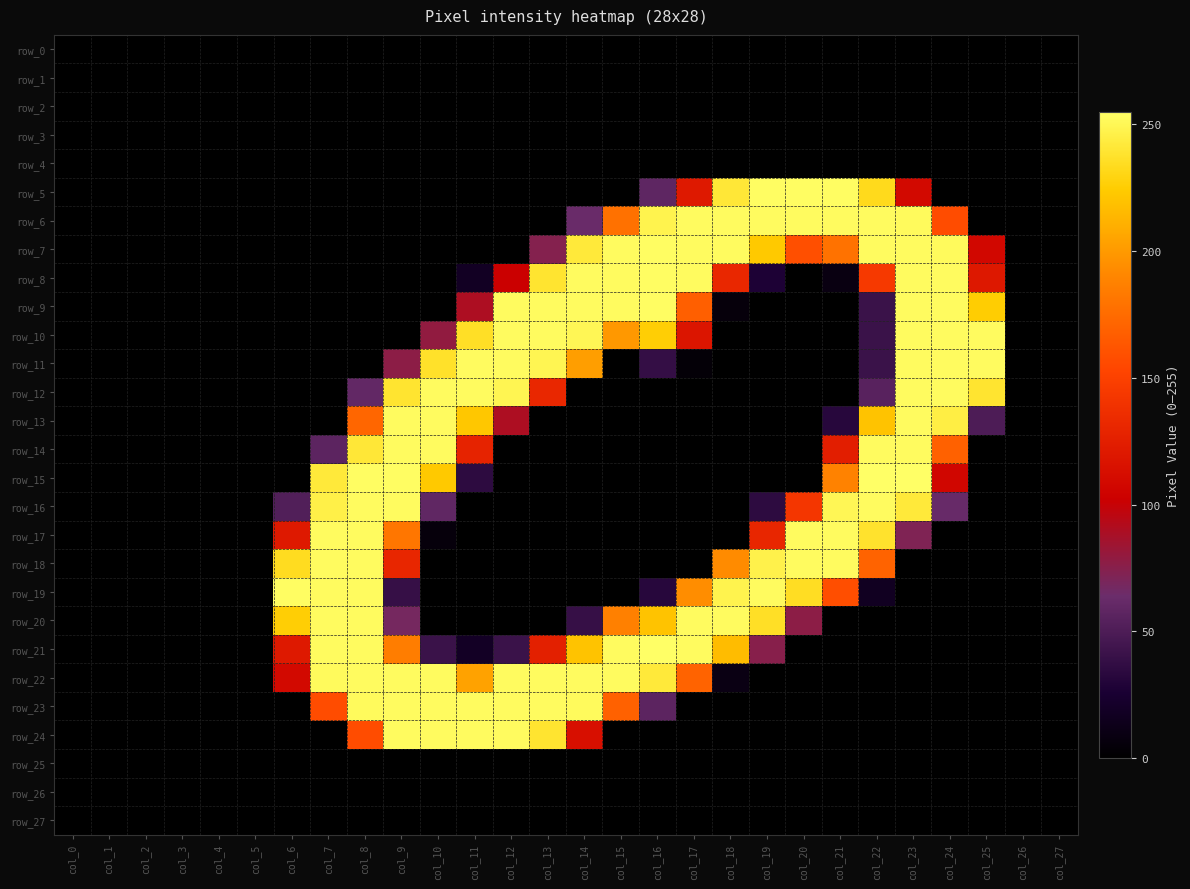

Reading right to left, what are all the values shown in this chart?

row_0: 0	0	0	0	0	0	0	0	0	0	0	0	0	0	0	0	0	0	0	0	0	0	0	0	0	0	0	0
row_1: 0	0	0	0	0	0	0	0	0	0	0	0	0	0	0	0	0	0	0	0	0	0	0	0	0	0	0	0
row_2: 0	0	0	0	0	0	0	0	0	0	0	0	0	0	0	0	0	0	0	0	0	0	0	0	0	0	0	0
row_3: 0	0	0	0	0	0	0	0	0	0	0	0	0	0	0	0	0	0	0	0	0	0	0	0	0	0	0	0
row_4: 0	0	0	0	0	0	0	0	0	0	0	0	0	0	0	0	0	0	0	0	0	0	0	0	0	0	0	0
row_5: 0	0	0	0	109	233	254	254	254	241	121	58	0	0	0	0	0	0	0	0	0	0	0	0	0	0	0	0
row_6: 0	0	0	157	252	253	253	253	253	253	253	248	178	63	0	0	0	0	0	0	0	0	0	0	0	0	0	0
row_7: 0	0	108	252	253	253	179	159	223	253	253	254	253	242	74	0	0	0	0	0	0	0	0	0	0	0	0	0
row_8: 0	0	120	253	253	144	9	0	27	131	253	254	253	253	239	102	18	0	0	0	0	0	0	0	0	0	0	0
row_9: 0	0	225	253	253	41	0	0	0	6	168	254	253	253	253	253	90	0	0	0	0	0	0	0	0	0	0	0
row_10: 0	0	253	253	253	41	0	0	0	0	118	226	199	250	253	253	236	79	0	0	0	0	0	0	0	0	0	0
row_11: 0	0	253	253	253	41	0	0	0	0	4	38	0	202	249	253	253	237	77	0	0	0	0	0	0	0	0	0
row_12: 0	0	239	253	253	55	0	0	0	0	0	0	0	0	131	249	253	253	239	60	0	0	0	0	0	0	0	0
row_13: 0	0	50	245	253	220	32	0	0	0	0	0	0	0	0	90	222	253	253	172	0	0	0	0	0	0	0	0
row_14: 0	0	0	169	253	253	125	0	0	0	0	0	0	0	0	0	128	253	253	241	57	0	0	0	0	0	0	0
row_15: 0	0	0	107	255	255	188	0	0	0	0	0	0	0	0	0	35	223	254	254	242	0	0	0	0	0	0	0
row_16: 0	0	0	62	242	253	250	142	35	0	0	0	0	0	0	0	0	59	253	253	246	52	0	0	0	0	0	0
row_17: 0	0	0	0	72	238	253	253	130	0	0	0	0	0	0	0	0	6	181	253	253	121	0	0	0	0	0	0
row_18: 0	0	0	0	0	170	253	253	247	193	0	0	0	0	0	0	0	0	130	253	253	234	0	0	0	0	0	0
row_19: 0	0	0	0	0	17	158	235	253	248	194	32	0	0	0	0	0	0	39	253	253	254	0	0	0	0	0	0
row_20: 0	0	0	0	0	0	0	77	236	253	253	220	187	39	0	0	0	0	68	253	253	226	0	0	0	0	0	0
row_21: 0	0	0	0	0	0	0	0	75	217	253	255	253	220	126	41	19	41	185	253	253	121	0	0	0	0	0	0
row_22: 0	0	0	0	0	0	0	0	0	10	170	242	253	253	253	253	204	253	253	253	252	109	0	0	0	0	0	0
row_23: 0	0	0	0	0	0	0	0	0	0	0	57	169	252	253	253	253	253	253	252	157	0	0	0	0	0	0	0
row_24: 0	0	0	0	0	0	0	0	0	0	0	0	0	114	239	253	253	253	253	157	0	0	0	0	0	0	0	0
row_25: 0	0	0	0	0	0	0	0	0	0	0	0	0	0	0	0	0	0	0	0	0	0	0	0	0	0	0	0
row_26: 0	0	0	0	0	0	0	0	0	0	0	0	0	0	0	0	0	0	0	0	0	0	0	0	0	0	0	0
row_27: 0	0	0	0	0	0	0	0	0	0	0	0	0	0	0	0	0	0	0	0	0	0	0	0	0	0	0	0